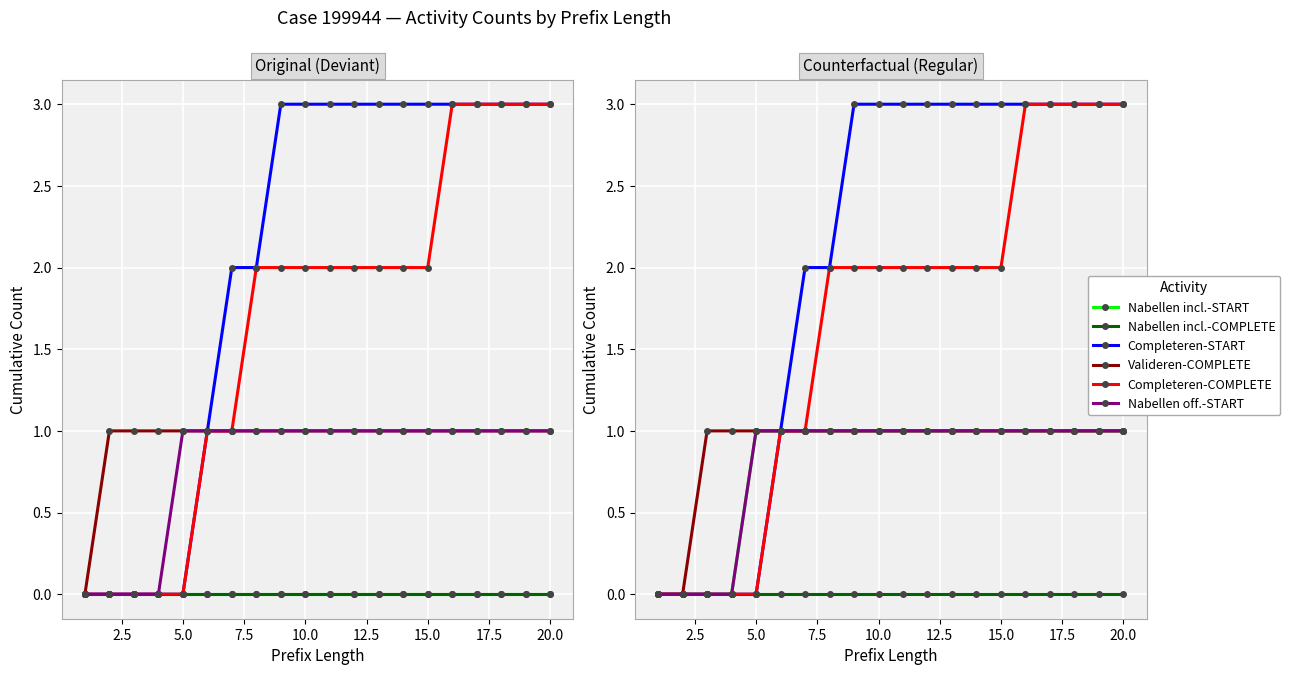

How many categories are shown in the chart?

20